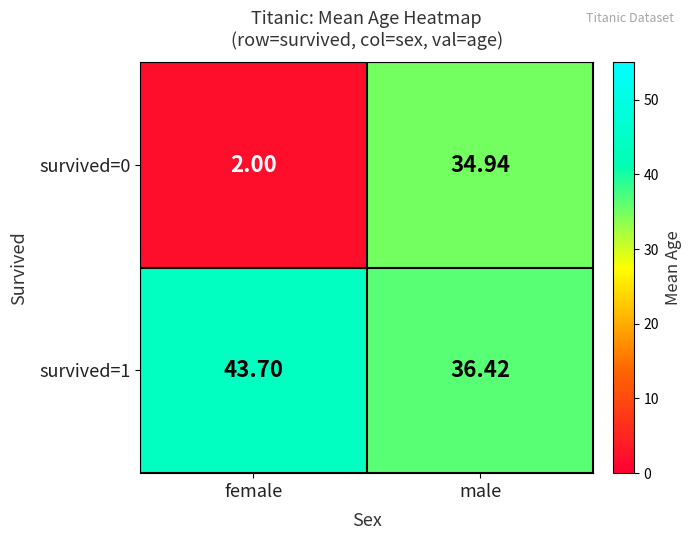

Between female and male, which series saw the biggest shift?

survived=0